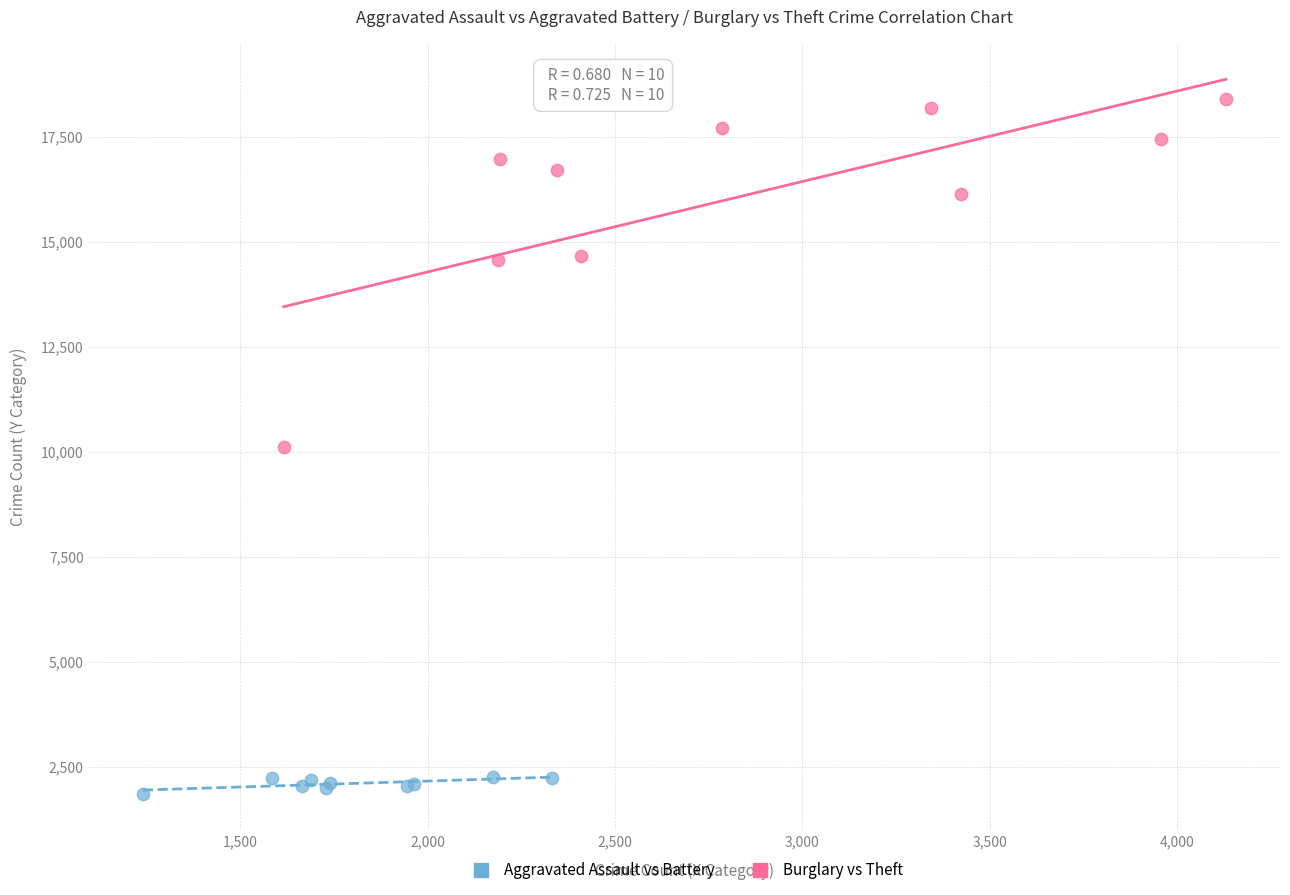

Which series reaches the minimum Y coordinate?

Aggravated Assault vs Battery